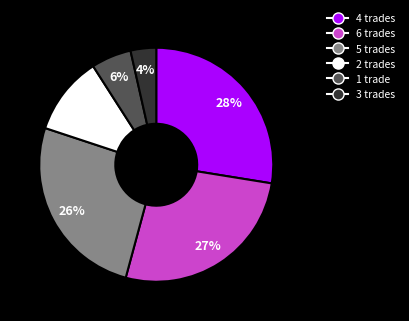

What percentage is the 1 trade slice, to the nearest percent?

6%